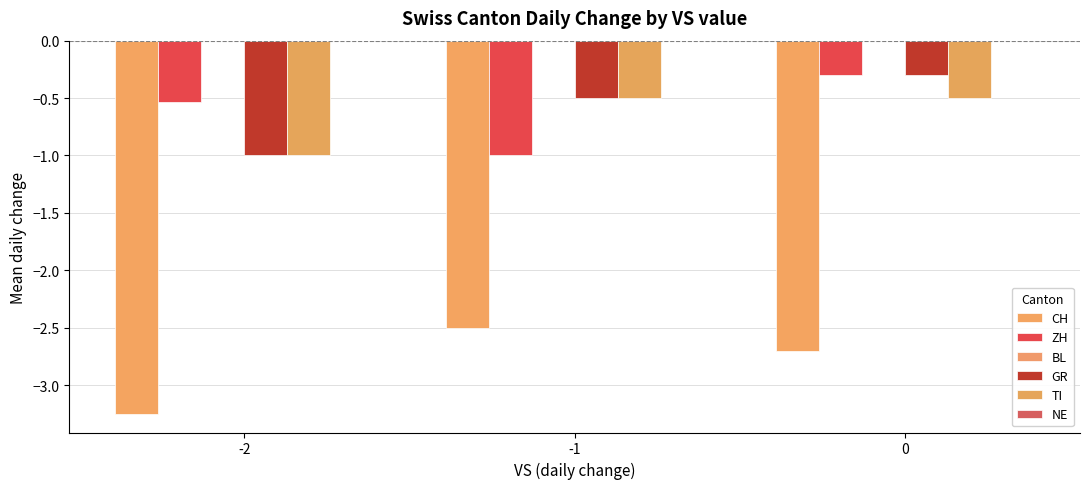

Which series has the widest spread of values?

CH